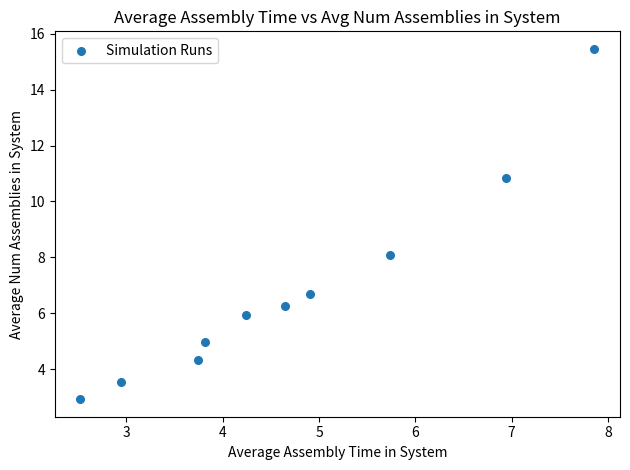

What is the average Y value?

6.9